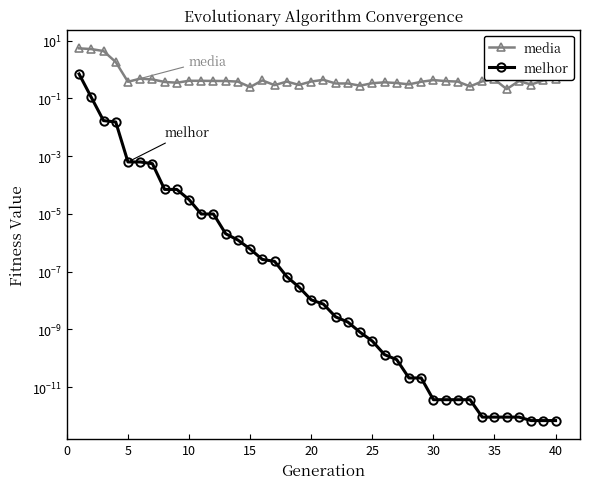

True or false: melhor has more than 0 points higher than both neighbors.

False